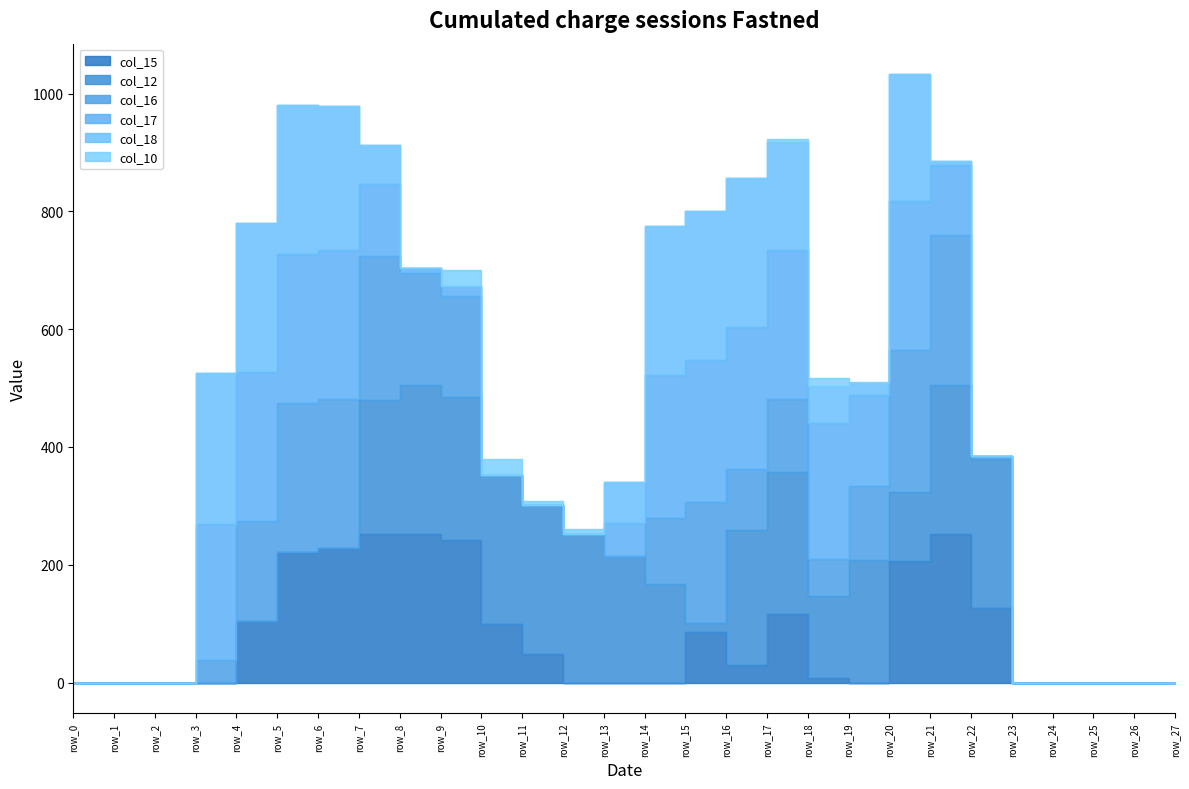

Does the chart have visible grid lines?

No